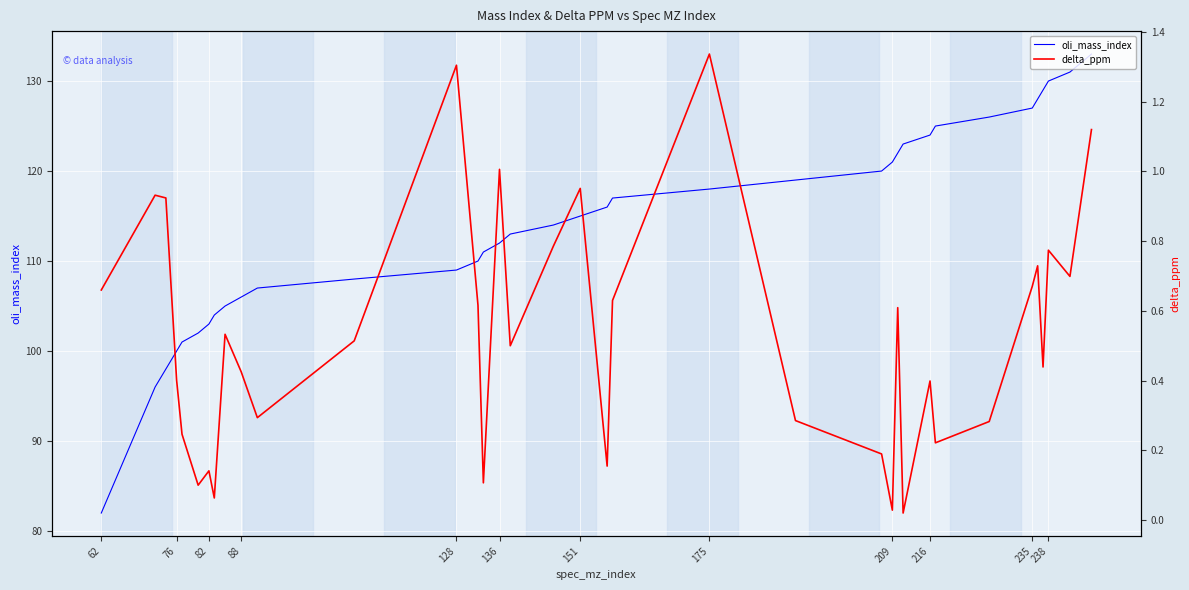

True or false: delta_ppm has more than 2 points higher than both neighbors.

True